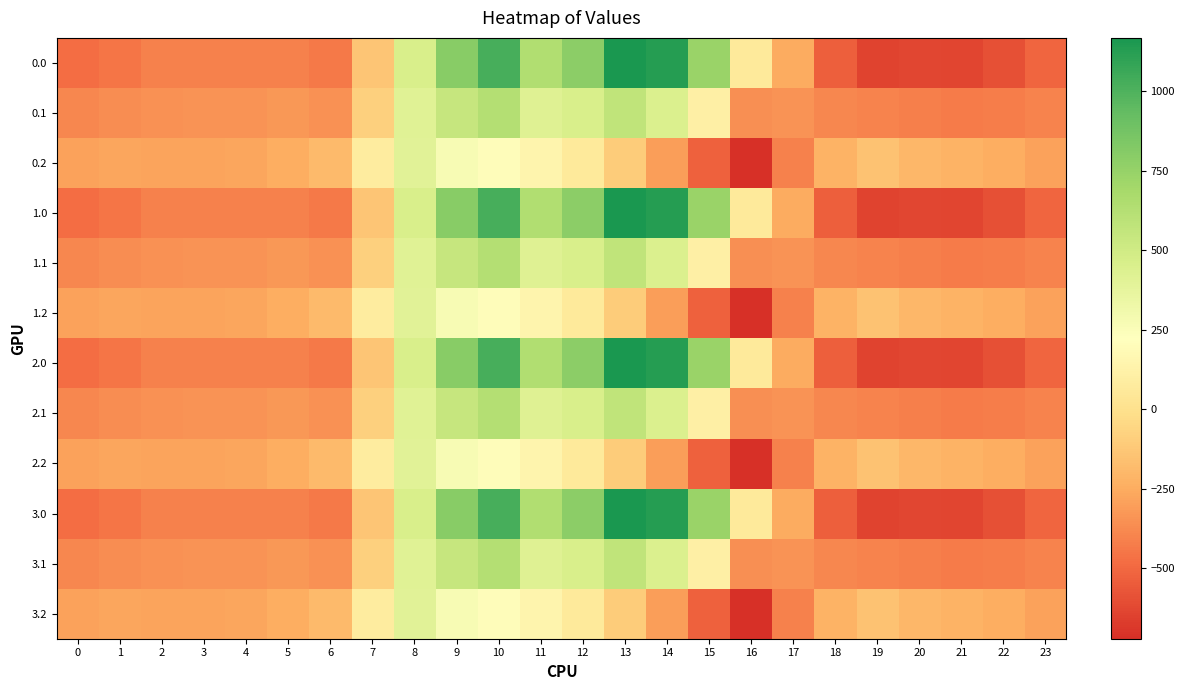

Reading left to right, extract all data points from this chart.

0.0: 0=-482.0	1=-449.5	2=-410.3	3=-404.4	4=-404.9	5=-410.8	6=-435.0	7=-136.4	8=454.2	9=804.0	10=1023.2	11=640.9	12=784.4	13=1167.2	14=1128.3	15=739.0	16=67.6	17=-250.3	18=-529.6	19=-644.5	20=-629.9	21=-638.4	22=-592.3	23=-511.3
0.1: 0=-384.6	1=-361.1	2=-347.9	3=-342.7	4=-339.6	5=-329.5	6=-345.2	7=-81.6	8=412.6	9=542.1	10=628.1	11=415.4	12=456.1	13=574.0	14=438.6	15=111.1	16=-353.7	17=-340.1	18=-388.5	19=-399.7	20=-414.5	21=-432.4	22=-419.9	23=-399.4
0.2: 0=-287.1	1=-272.7	2=-285.5	3=-281.0	4=-274.4	5=-248.1	6=-187.1	7=77.9	8=407.2	9=271.1	10=202.5	11=149.1	12=65.2	13=-104.4	14=-301.9	15=-522.2	16=-721.2	17=-409.5	18=-223.1	19=-151.1	20=-199.2	21=-226.4	22=-247.4	23=-287.5
1.0: 0=-482.0	1=-449.5	2=-410.3	3=-404.4	4=-404.9	5=-410.8	6=-435.0	7=-136.4	8=454.2	9=804.0	10=1023.2	11=640.9	12=784.4	13=1167.2	14=1128.3	15=739.0	16=67.6	17=-250.3	18=-529.6	19=-644.5	20=-629.9	21=-638.4	22=-592.3	23=-511.3
1.1: 0=-384.6	1=-361.1	2=-347.9	3=-342.7	4=-339.6	5=-329.5	6=-345.2	7=-81.6	8=412.6	9=542.1	10=628.1	11=415.4	12=456.1	13=574.0	14=438.6	15=111.1	16=-353.7	17=-340.1	18=-388.5	19=-399.7	20=-414.5	21=-432.4	22=-419.9	23=-399.4
1.2: 0=-287.1	1=-272.7	2=-285.5	3=-281.0	4=-274.4	5=-248.1	6=-187.1	7=77.9	8=407.2	9=271.1	10=202.5	11=149.1	12=65.2	13=-104.4	14=-301.9	15=-522.2	16=-721.2	17=-409.5	18=-223.1	19=-151.1	20=-199.2	21=-226.4	22=-247.4	23=-287.5
2.0: 0=-482.0	1=-449.5	2=-410.3	3=-404.4	4=-404.9	5=-410.8	6=-435.0	7=-136.4	8=454.2	9=804.0	10=1023.2	11=640.9	12=784.4	13=1167.2	14=1128.3	15=739.0	16=67.6	17=-250.3	18=-529.6	19=-644.5	20=-629.9	21=-638.4	22=-592.3	23=-511.3
2.1: 0=-384.6	1=-361.1	2=-347.9	3=-342.7	4=-339.6	5=-329.5	6=-345.2	7=-81.6	8=412.6	9=542.1	10=628.1	11=415.4	12=456.1	13=574.0	14=438.6	15=111.1	16=-353.7	17=-340.1	18=-388.5	19=-399.7	20=-414.5	21=-432.4	22=-419.9	23=-399.4
2.2: 0=-287.1	1=-272.7	2=-285.5	3=-281.0	4=-274.4	5=-248.1	6=-187.1	7=77.9	8=407.2	9=271.1	10=202.5	11=149.1	12=65.2	13=-104.4	14=-301.9	15=-522.2	16=-721.2	17=-409.5	18=-223.1	19=-151.1	20=-199.2	21=-226.4	22=-247.4	23=-287.5
3.0: 0=-482.0	1=-449.5	2=-410.3	3=-404.4	4=-404.9	5=-410.8	6=-435.0	7=-136.4	8=454.2	9=804.0	10=1023.2	11=640.9	12=784.4	13=1167.2	14=1128.3	15=739.0	16=67.6	17=-250.3	18=-529.6	19=-644.5	20=-629.9	21=-638.4	22=-592.3	23=-511.3
3.1: 0=-384.6	1=-361.1	2=-347.9	3=-342.7	4=-339.6	5=-329.5	6=-345.2	7=-81.6	8=412.6	9=542.1	10=628.1	11=415.4	12=456.1	13=574.0	14=438.6	15=111.1	16=-353.7	17=-340.1	18=-388.5	19=-399.7	20=-414.5	21=-432.4	22=-419.9	23=-399.4
3.2: 0=-287.1	1=-272.7	2=-285.5	3=-281.0	4=-274.4	5=-248.1	6=-187.1	7=77.9	8=407.2	9=271.1	10=202.5	11=149.1	12=65.2	13=-104.4	14=-301.9	15=-522.2	16=-721.2	17=-409.5	18=-223.1	19=-151.1	20=-199.2	21=-226.4	22=-247.4	23=-287.5